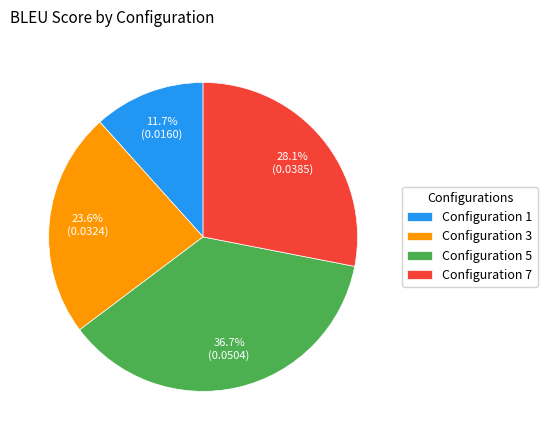

How much of the chart is everything except Configuration 3?

76.4%